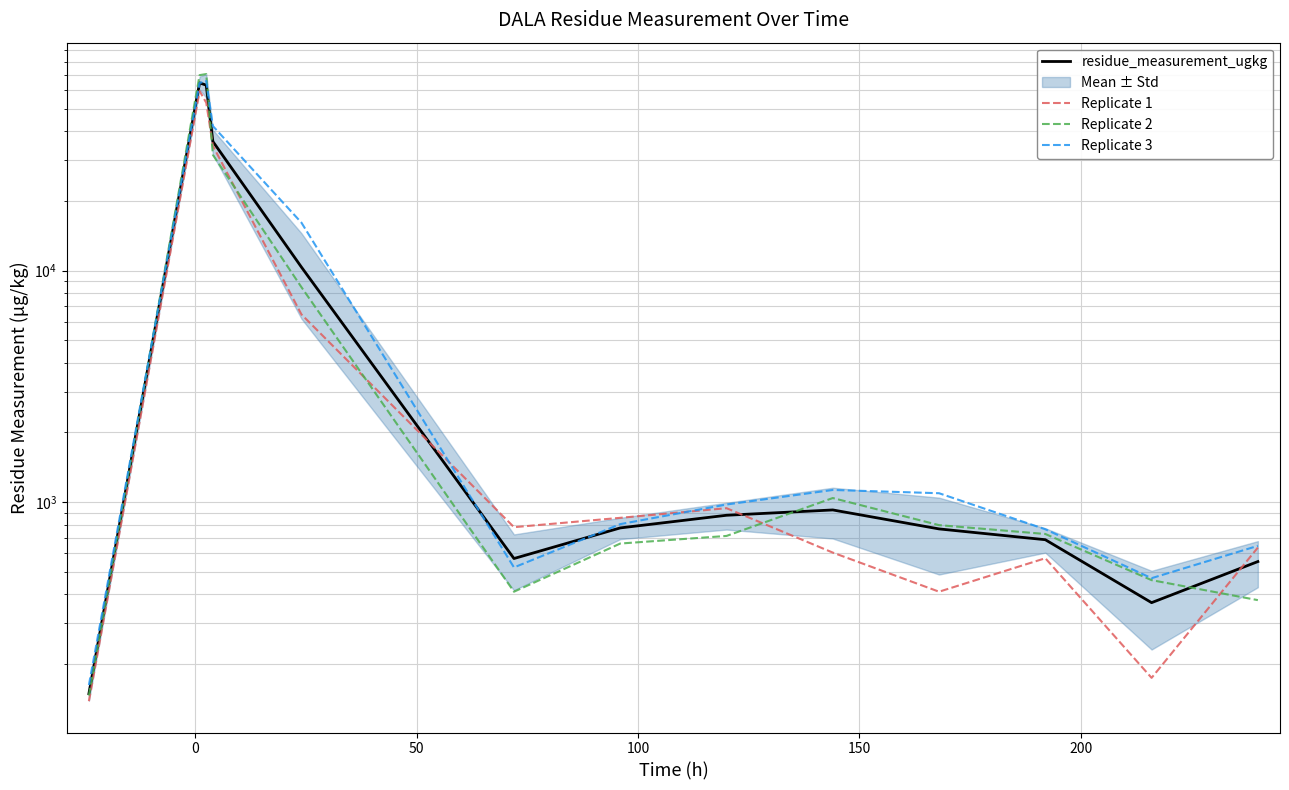

Rank the series by their average value, from highest to lowest.

Replicate 3, Replicate 2, residue_measurement_ugkg, Replicate 1